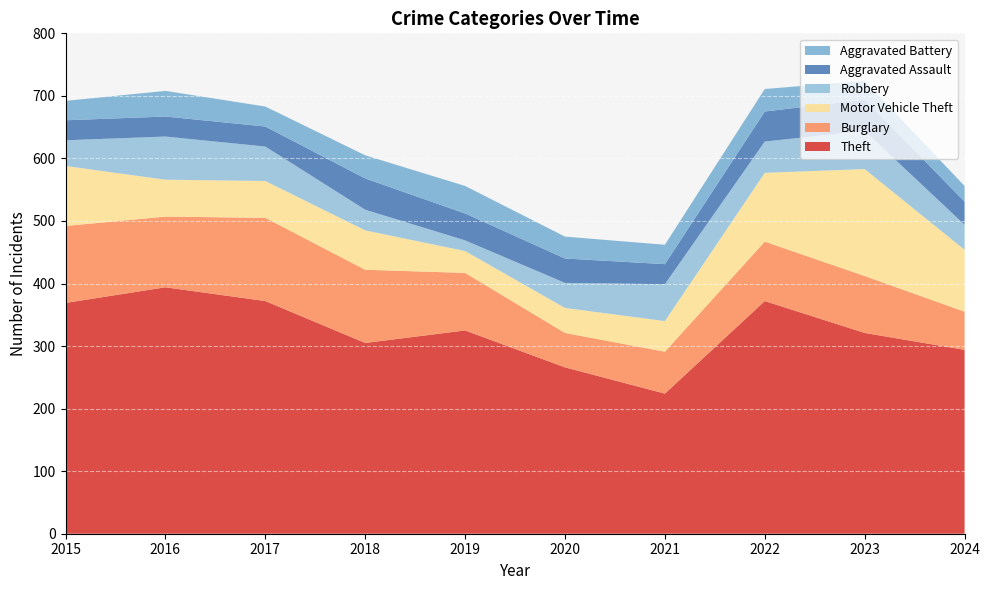

Reading left to right, transcribe all the data shown in this chart.

Theft: 369	394	372	305	325	266	224	372	321	294
Burglary: 123	113	133	117	92	55	67	95	91	61
Motor Vehicle Theft: 96	59	59	63	35	40	49	110	171	99
Robbery: 41	69	55	33	17	40	59	50	61	40
Aggravated Assault: 32	32	32	50	43	39	32	48	50	37
Aggravated Battery: 31	41	32	37	44	35	31	36	30	25